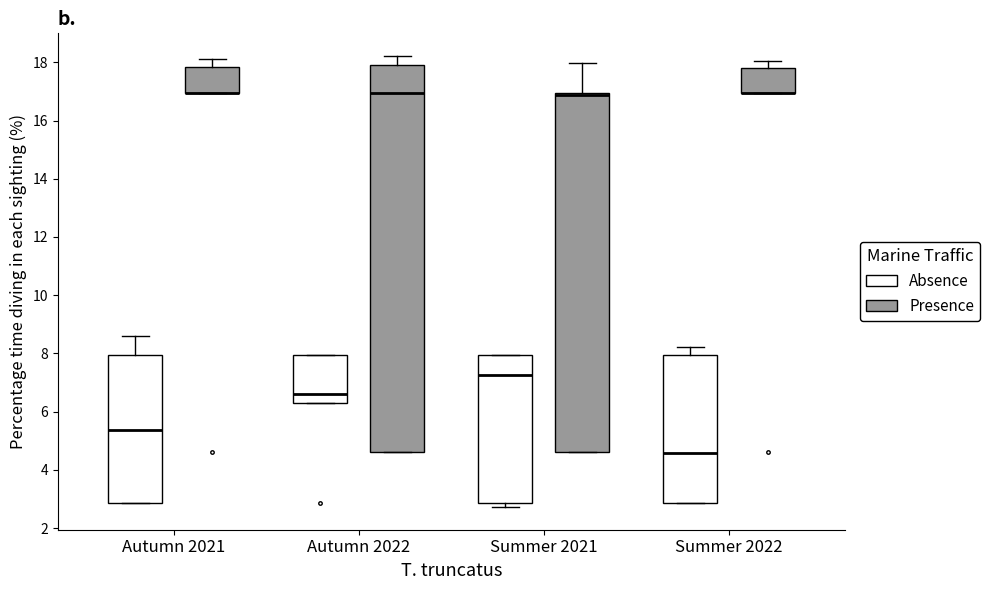

Where is the upper edge of the box for Summer 2021 (Presence) on the y-axis? The values are not printed on the chart, so give them approximately, as read against the axis.

17.0